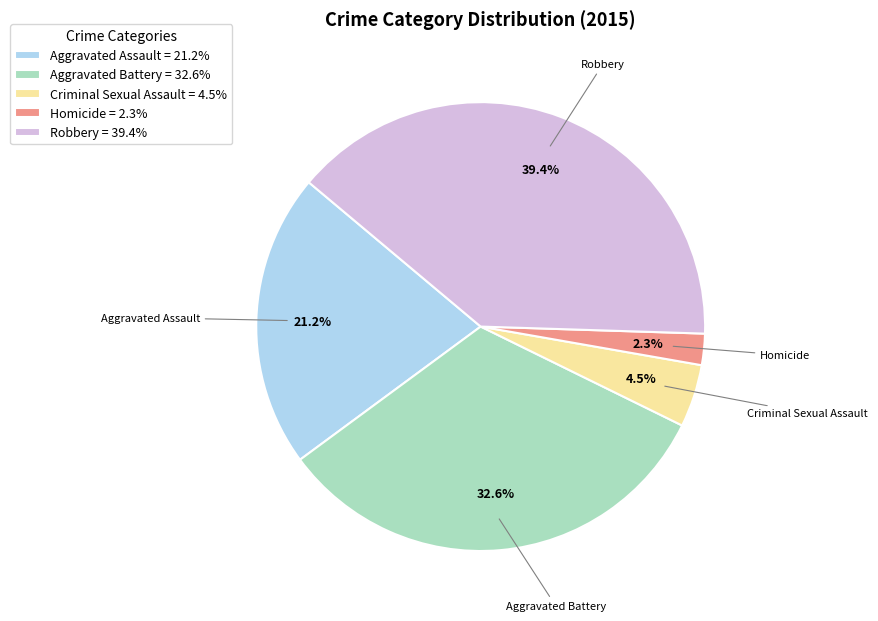

Does Aggravated Assault represent more than half of the total?

No